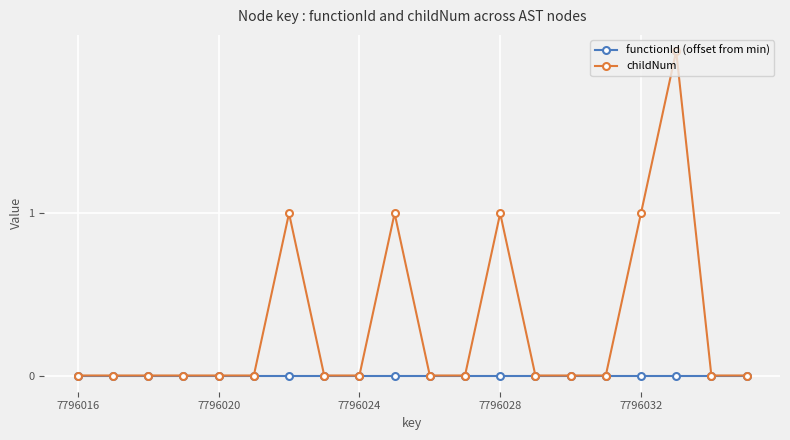

Which series has the largest range (max minus min)?

childNum